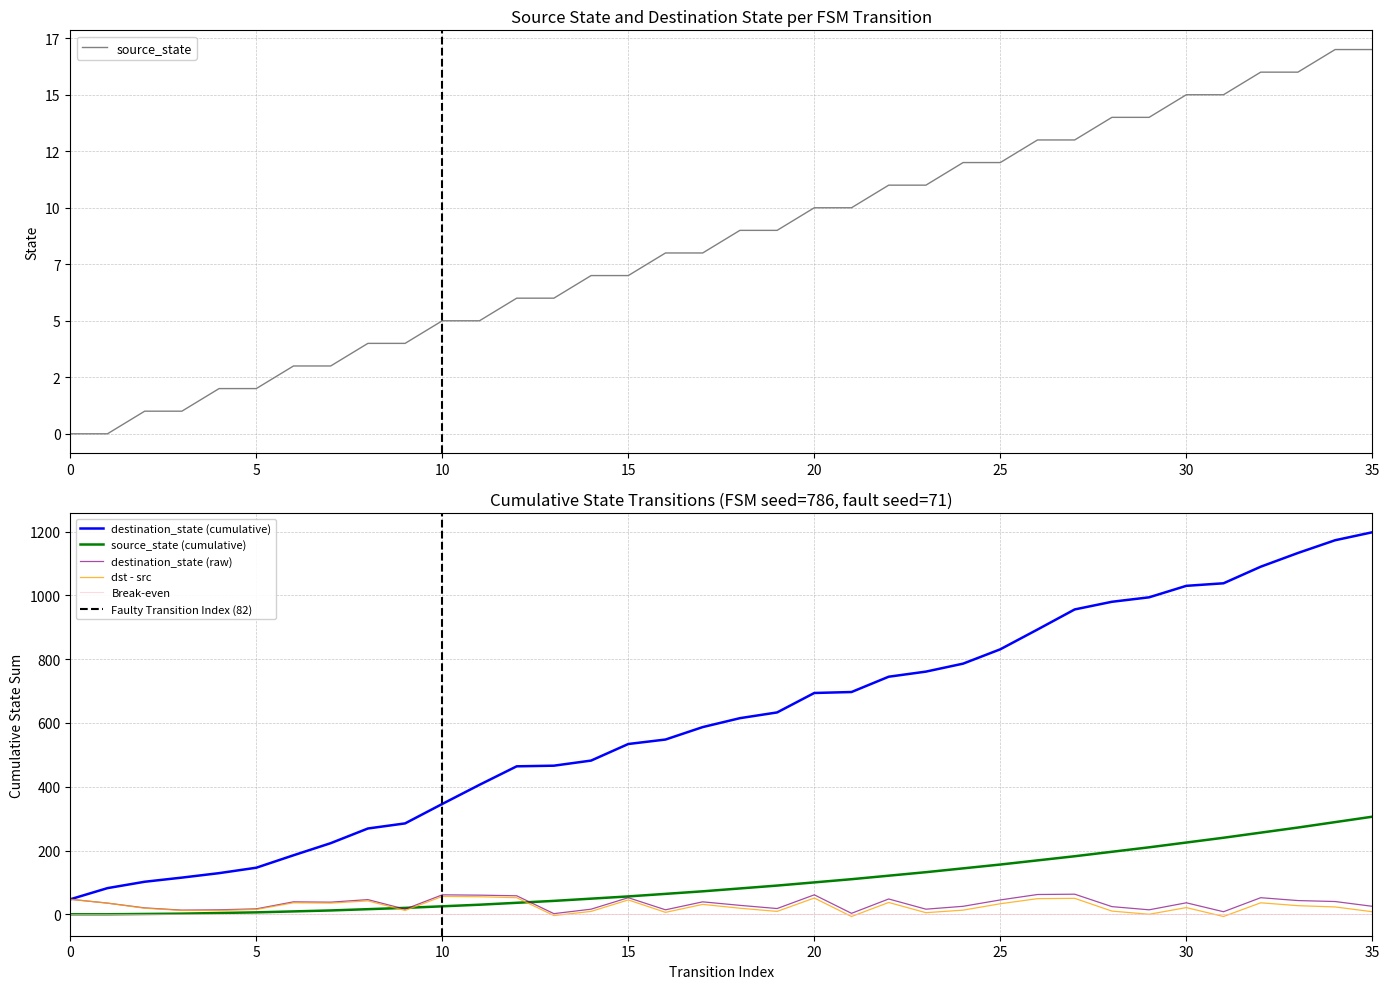

Where do source_state and destination_state first cross each other?

12 and 13